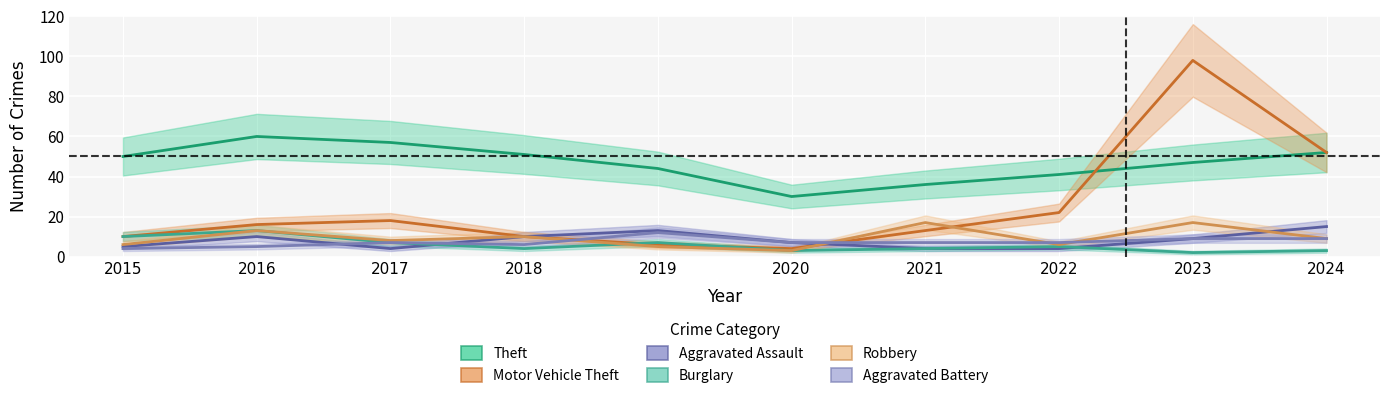

True or false: Theft and Motor Vehicle Theft intersect in this chart.

True